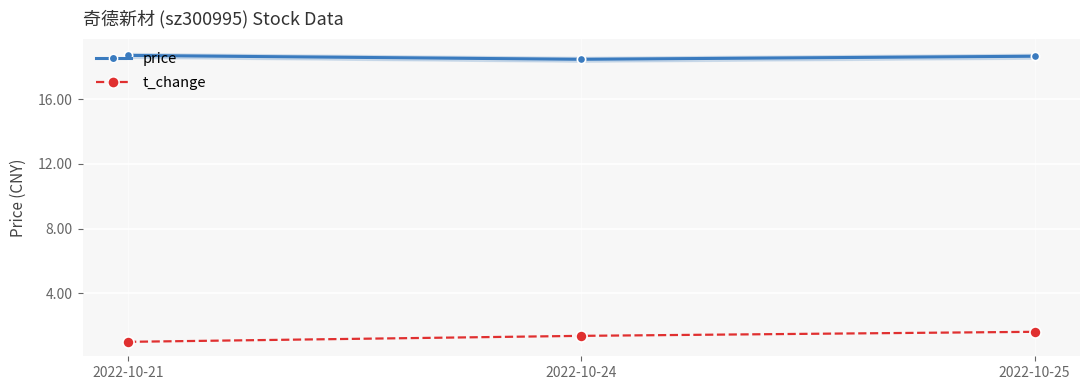

What is the difference between the maximum and minimum values in the t_change series?

0.6